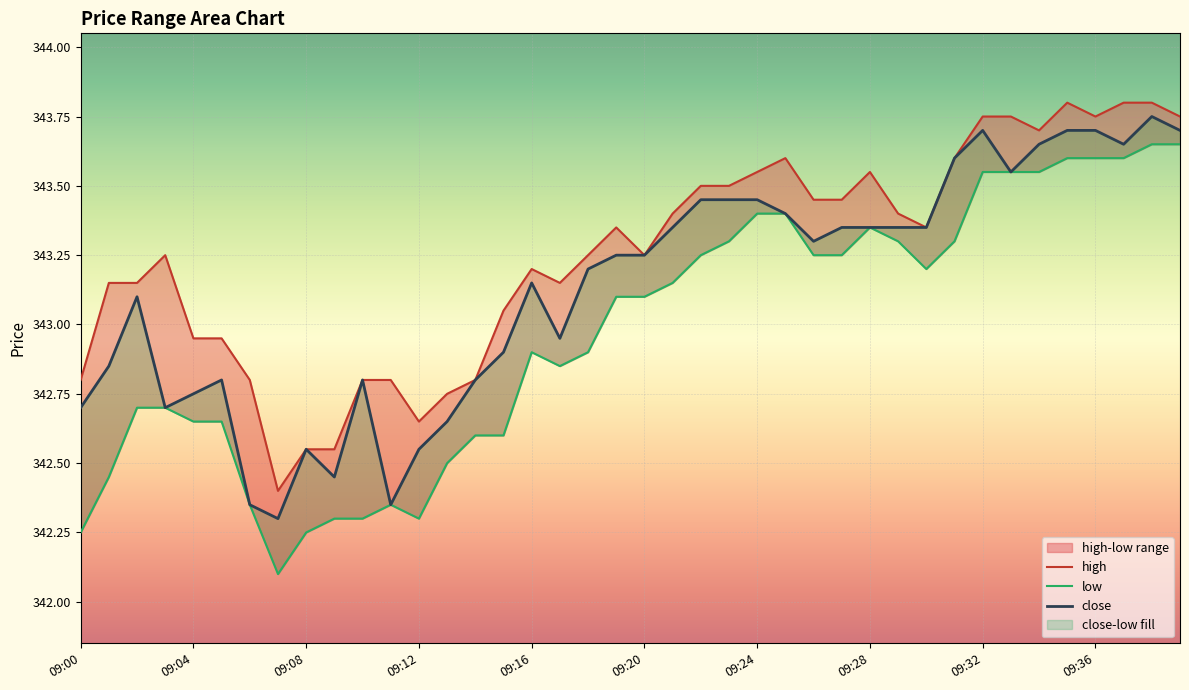

Which series has the largest total across all categories?

high